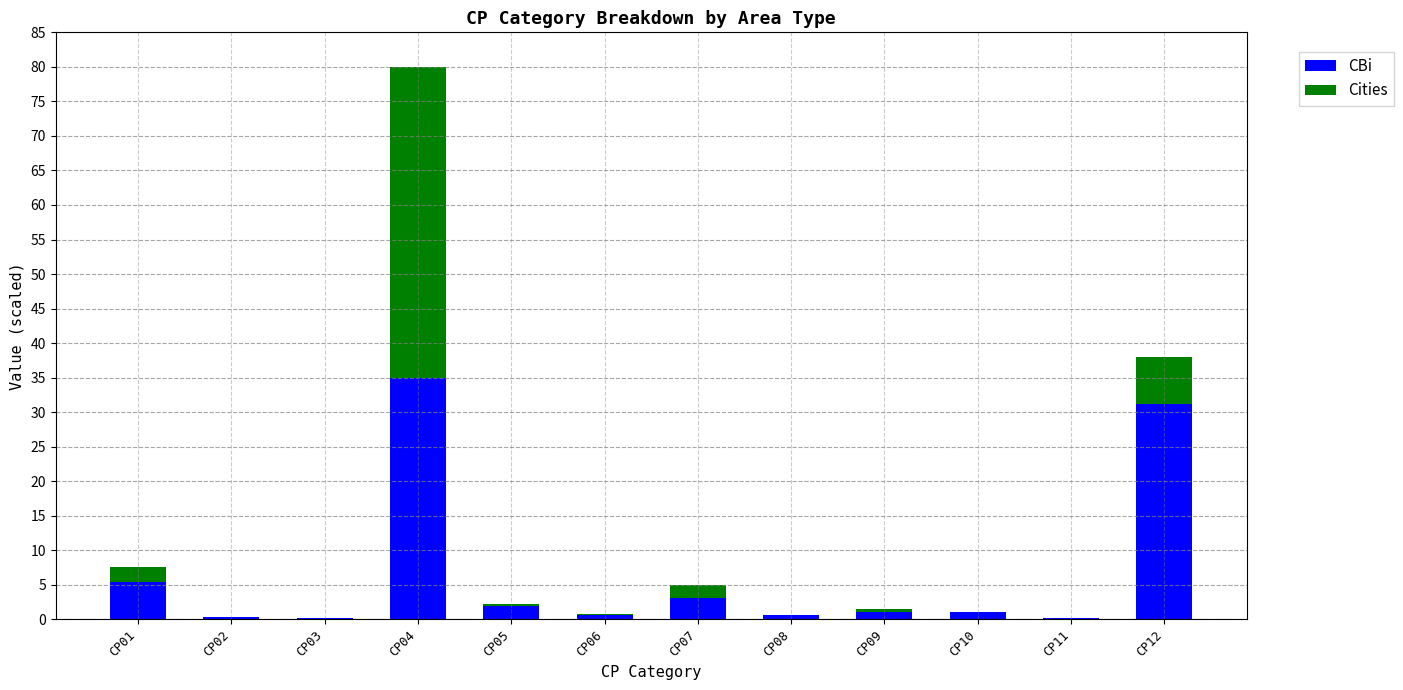

How many data points does each series have?

12